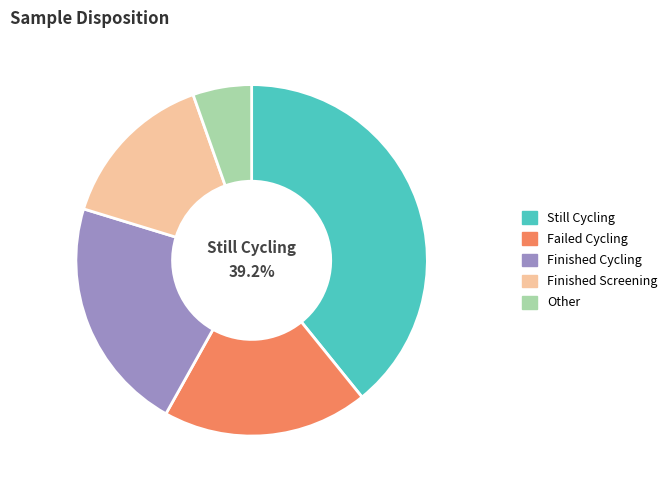

Does Finished Screening account for over 50% of the chart?

No